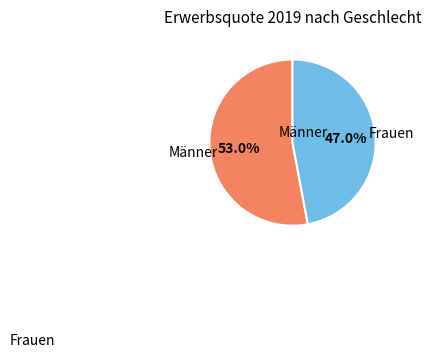

Does any single category account for the majority?

Yes